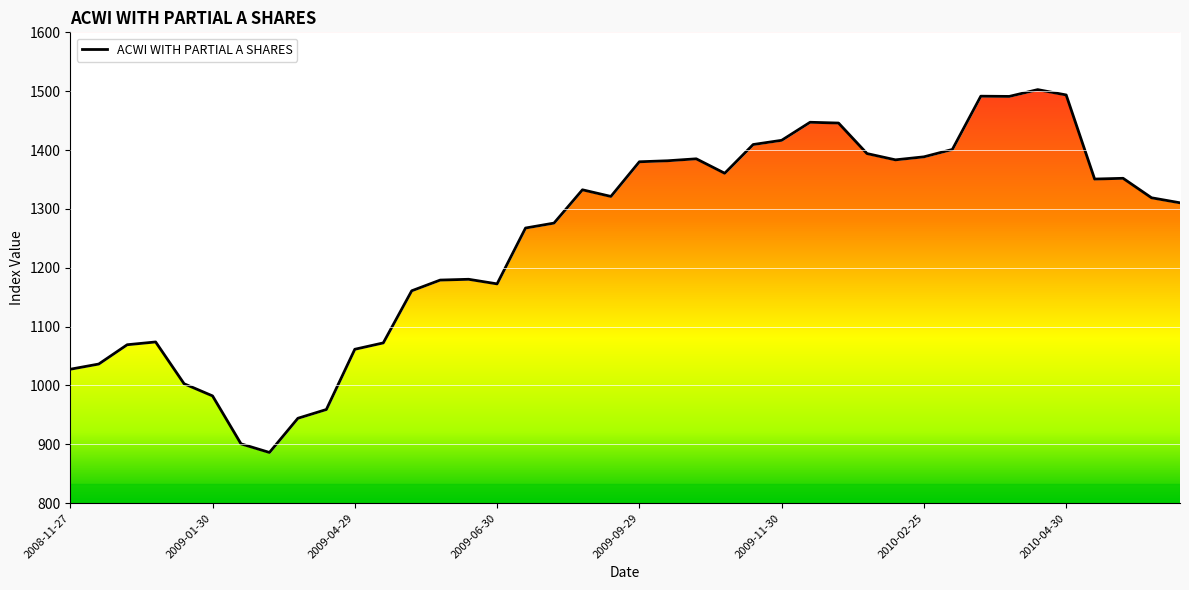

What is the greatest value displayed?

1502.6